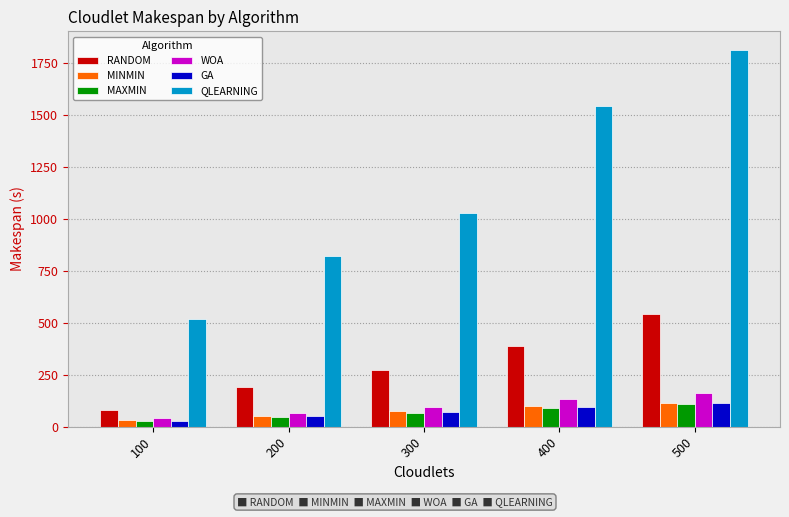

Which series has the largest range (max minus min)?

QLEARNING